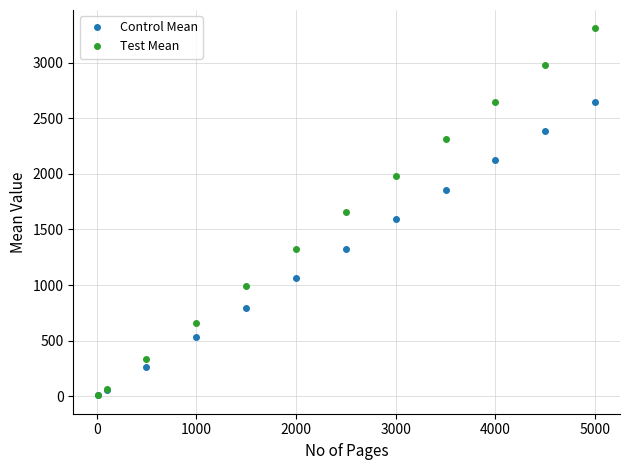

Which series has the widest spread of values?

Test Mean